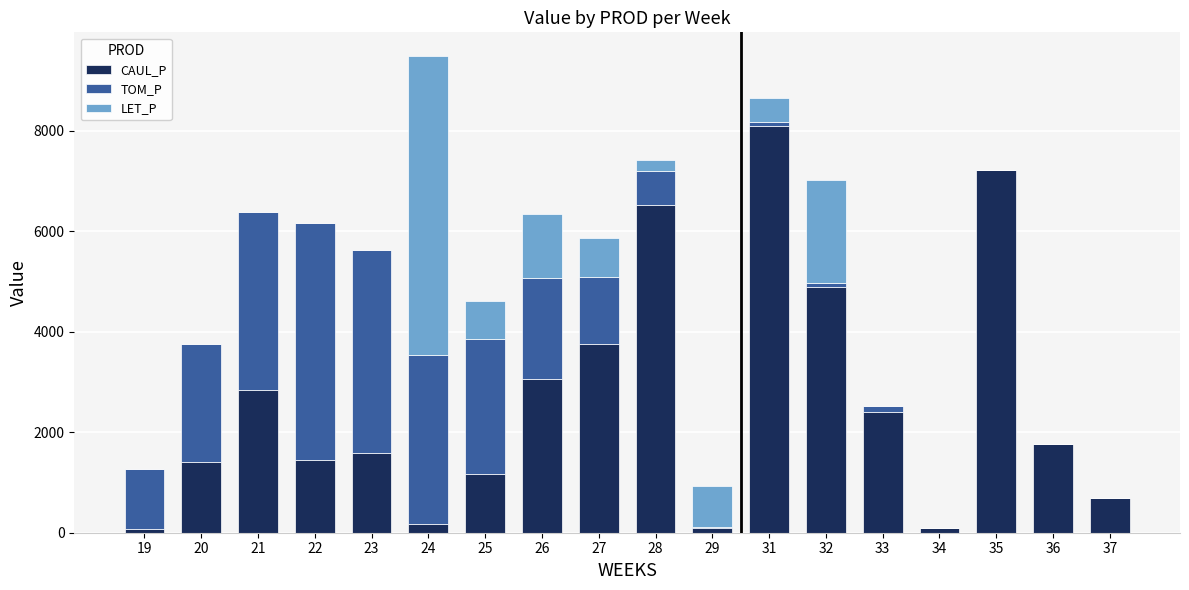

The value of CAUL_P at 26 is 3059.4. True or false?

True